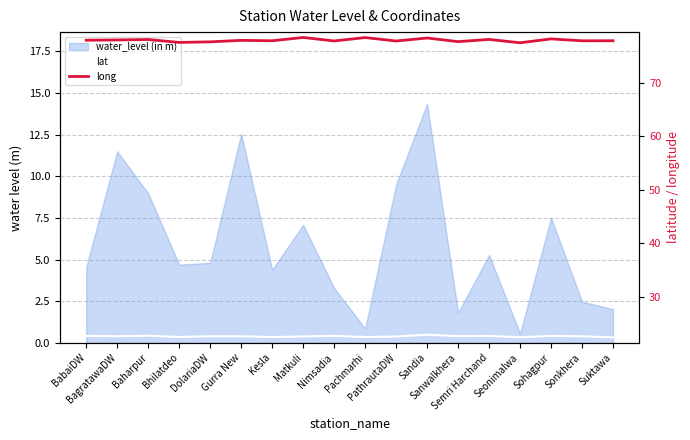

True or false: long and lat cross at least once.

False